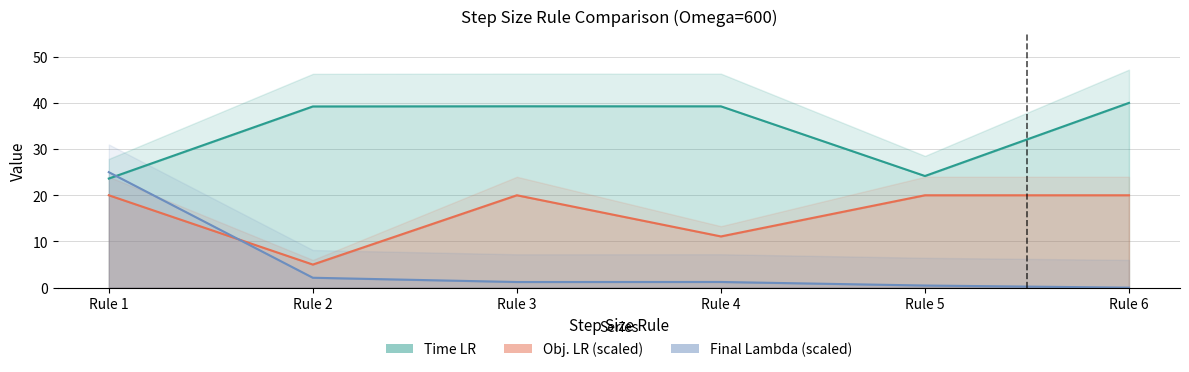

Is the value of Obj. LR at Rule 6 greater than the value of Final Lambda at Rule 5?

Yes